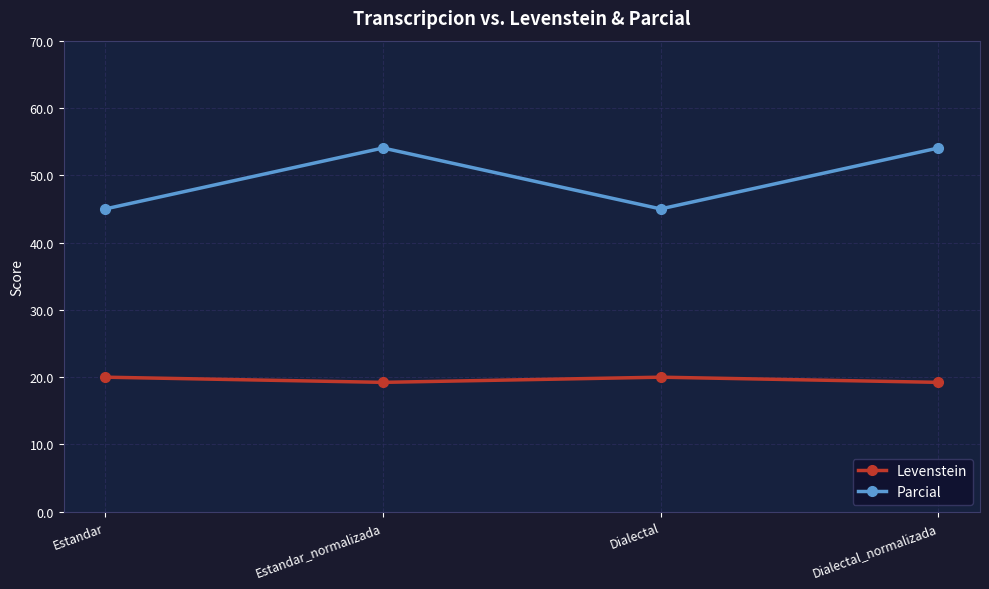

Is it true that Levenstein equals 11.2 at Dialectal?

False